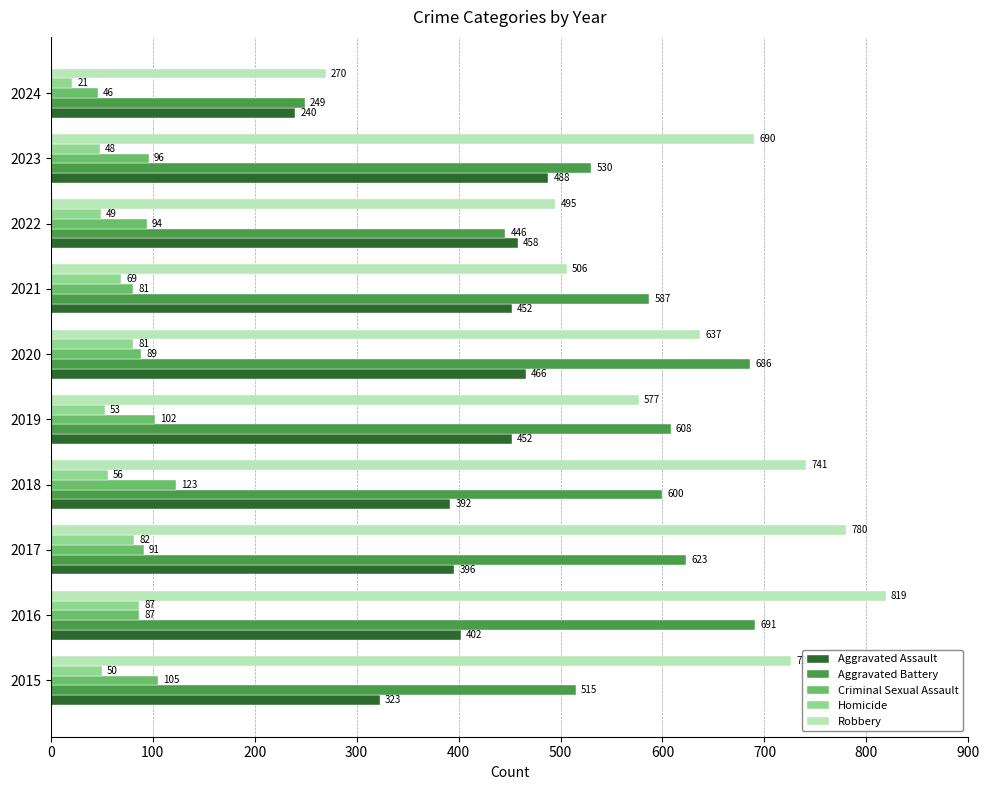

Which series changed the most between 2019 and 2021?

Robbery